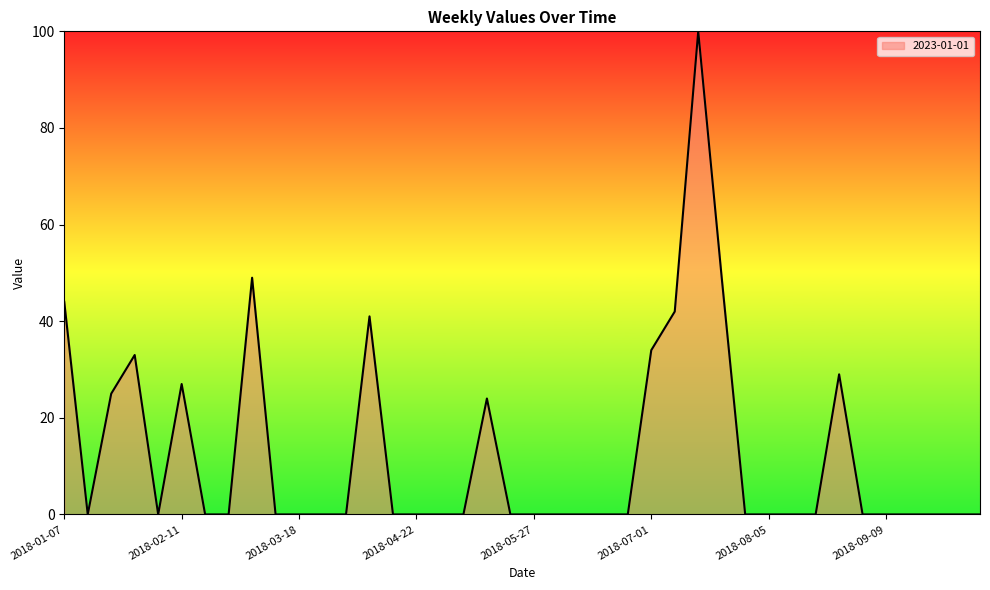

What is the difference between the maximum and minimum values?

100